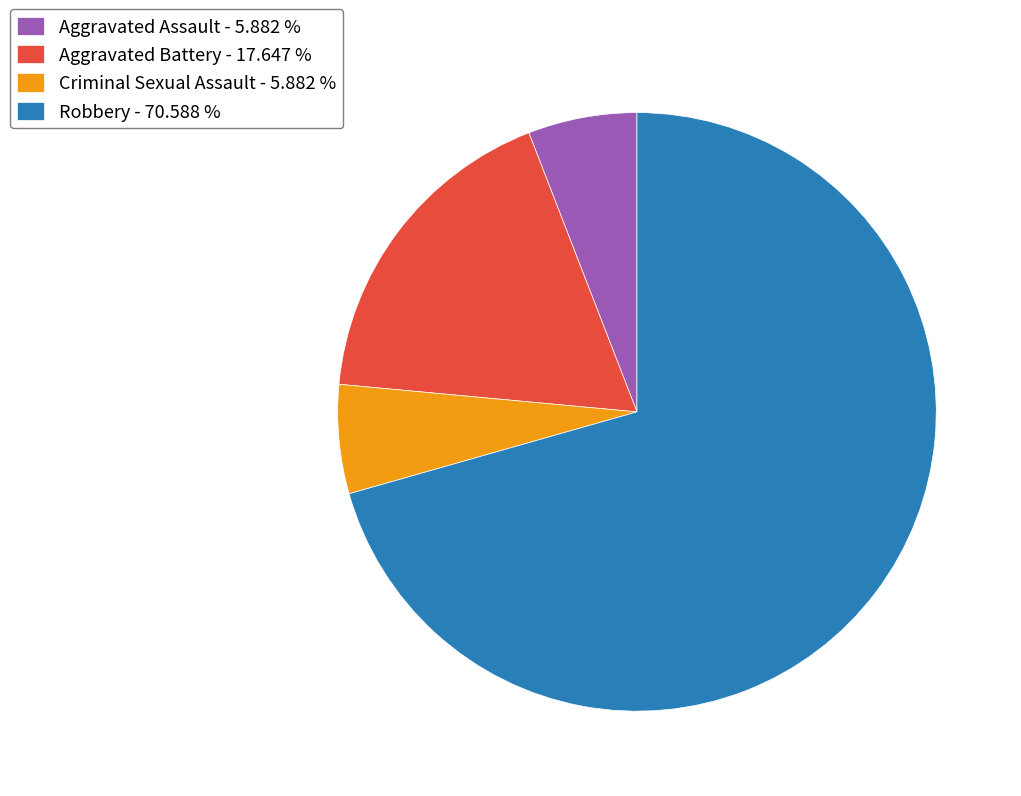

Does any single category account for the majority?

Yes